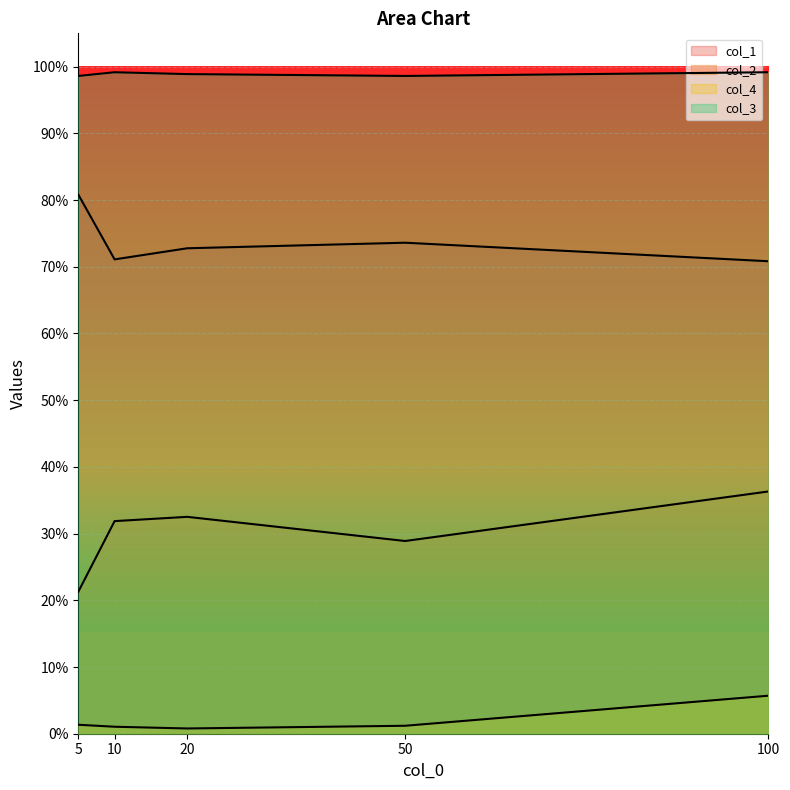

Reading left to right, list all the values displayed in this chart.

col_1: 0.8	0.7	0.7	0.7	0.7
col_2: 0.2	0.3	0.3	0.3	0.4
col_4: 0.0	0.0	0.0	0.0	0.1
col_3: 1.0	1.0	1.0	1.0	1.0